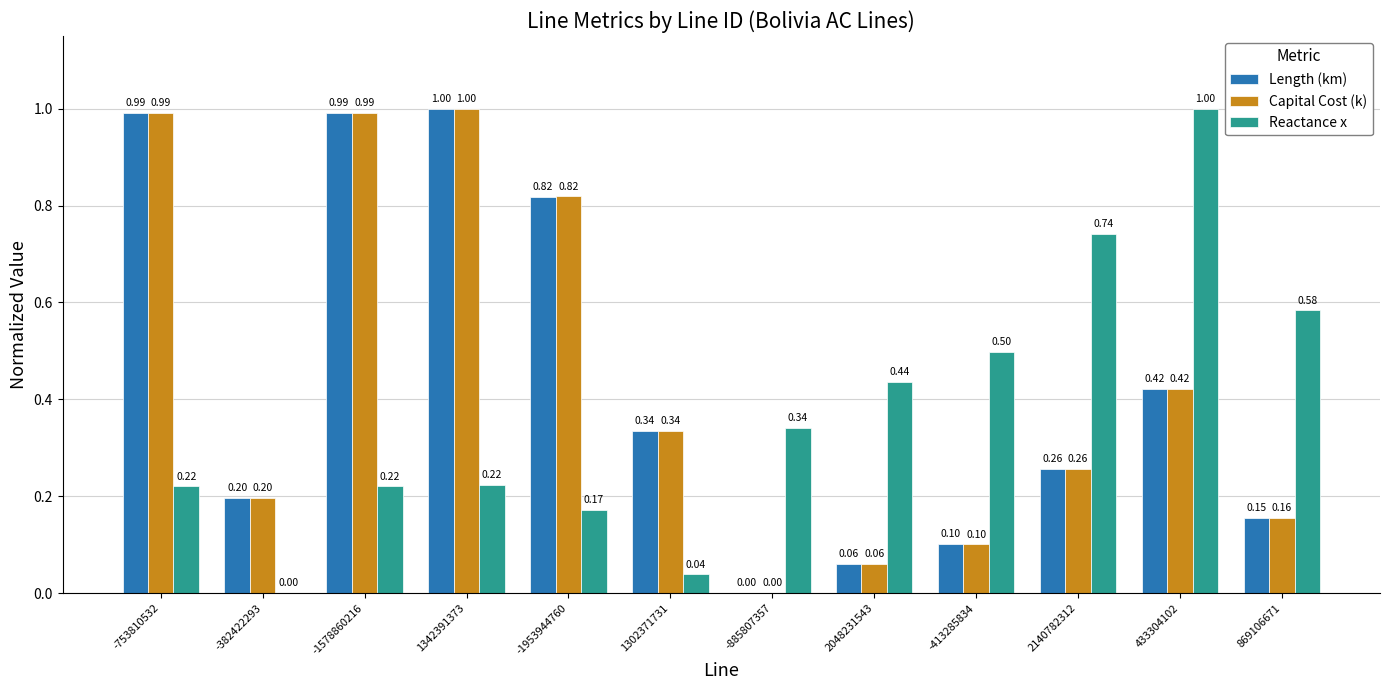

Which series has the largest total across all categories?

Capital Cost (k)